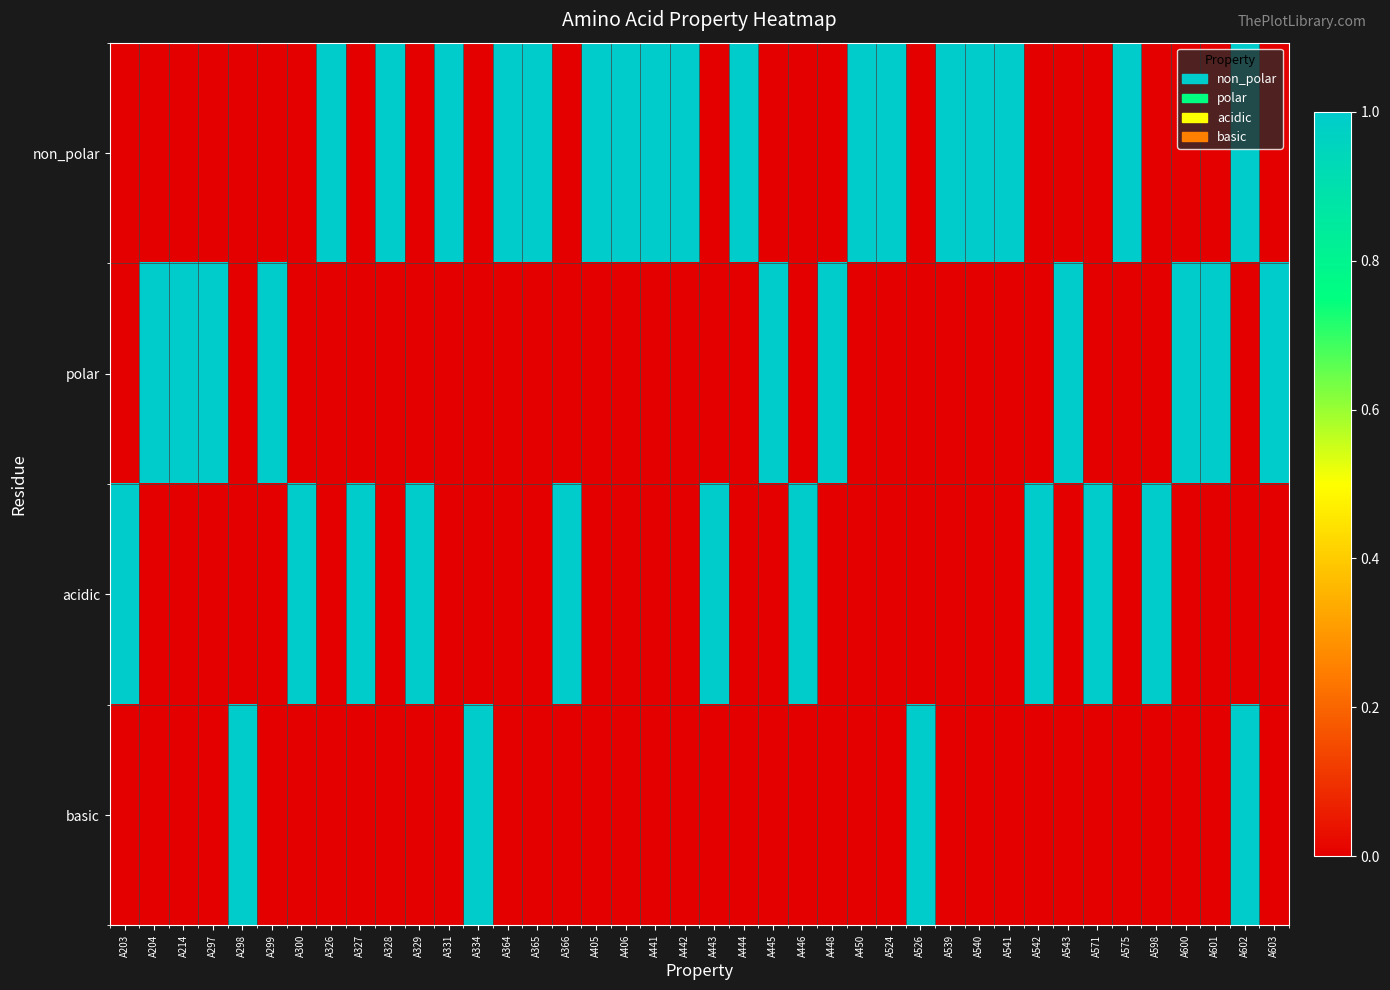

Between A448 and A571, which series saw the biggest shift?

polar